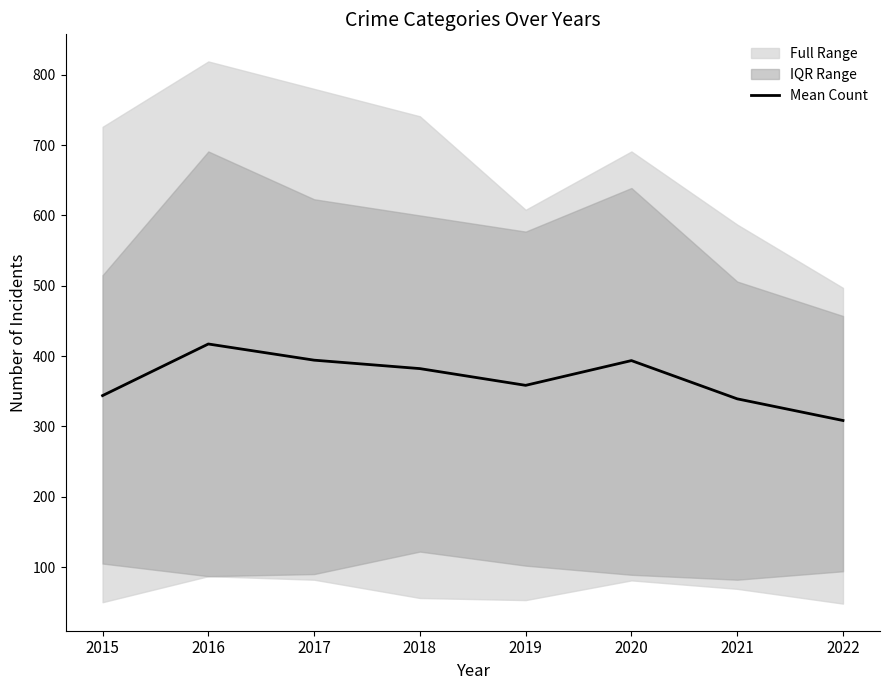

How many interior local peaks (higher than both neighbors) does the data have?

2